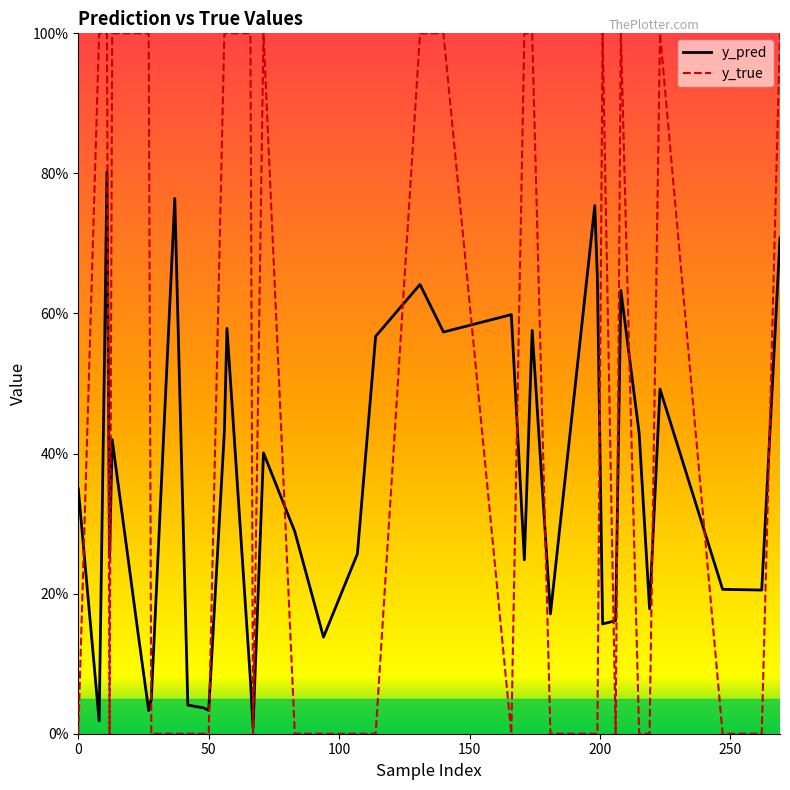

Does the chart display data point markers on the line(s)?

No